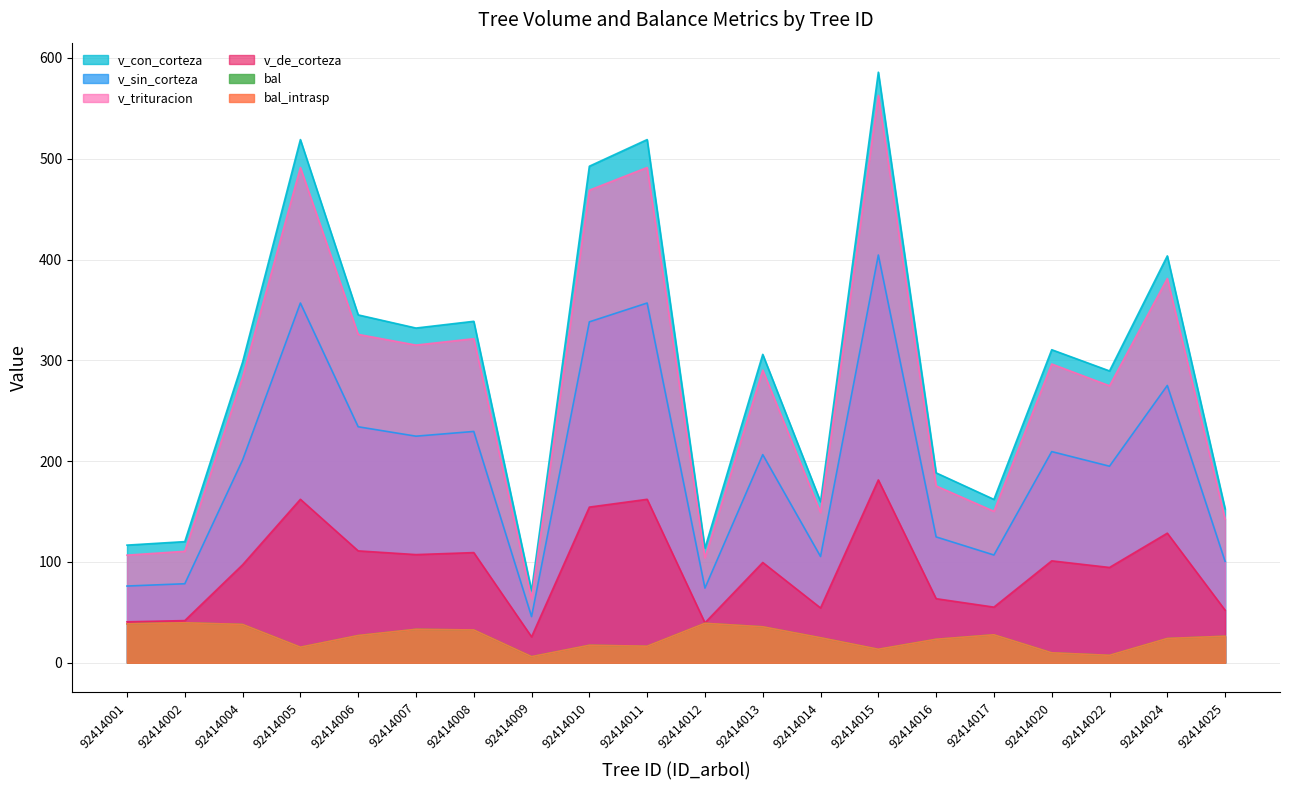

What are all the series names shown in the legend?

bal, bal_intrasp, v_con_corteza, v_sin_corteza, v_de_corteza, v_trituracion